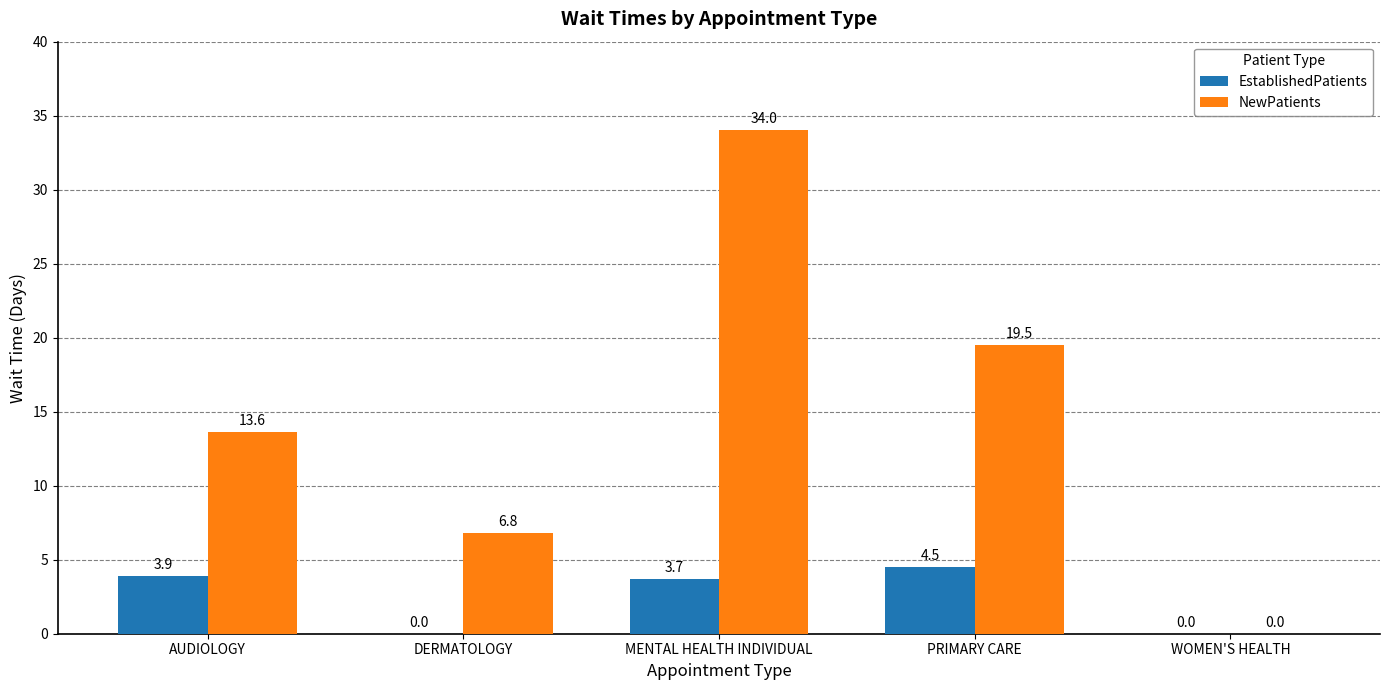

Is the value of EstablishedPatients at DERMATOLOGY greater than the value of NewPatients at PRIMARY CARE?

No